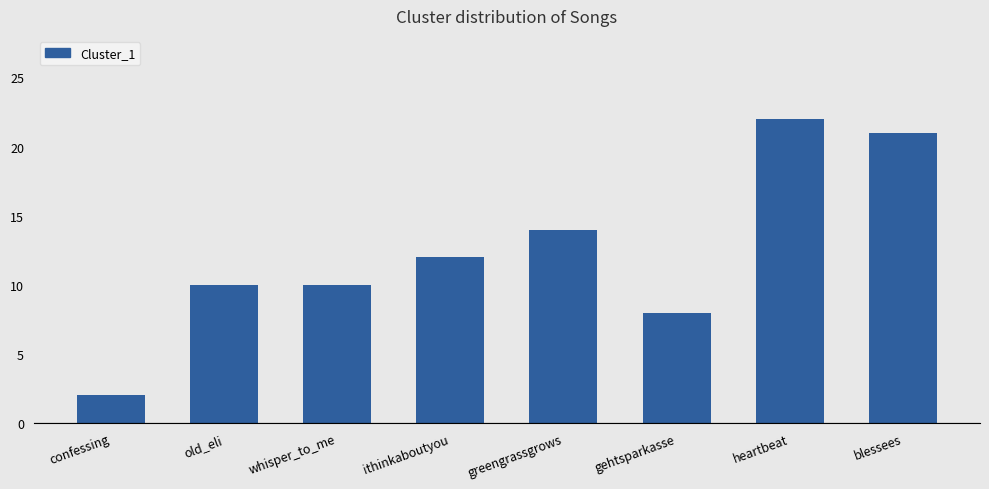

Reading right to left, transcribe all the data shown in this chart.

blessees=21	heartbeat=22	gehtsparkasse=8	greengrassgrows=14	ithinkaboutyou=12	whisper_to_me=10	old_eli=10	confessing=2